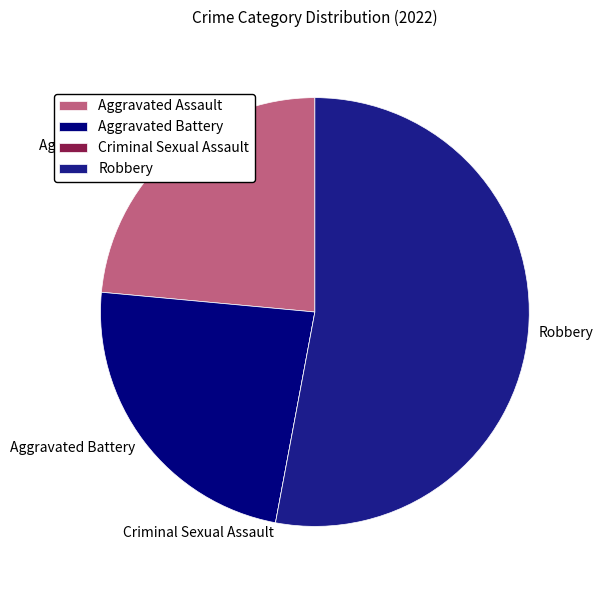

Is it true that Aggravated Assault is 12% of the pie?

False